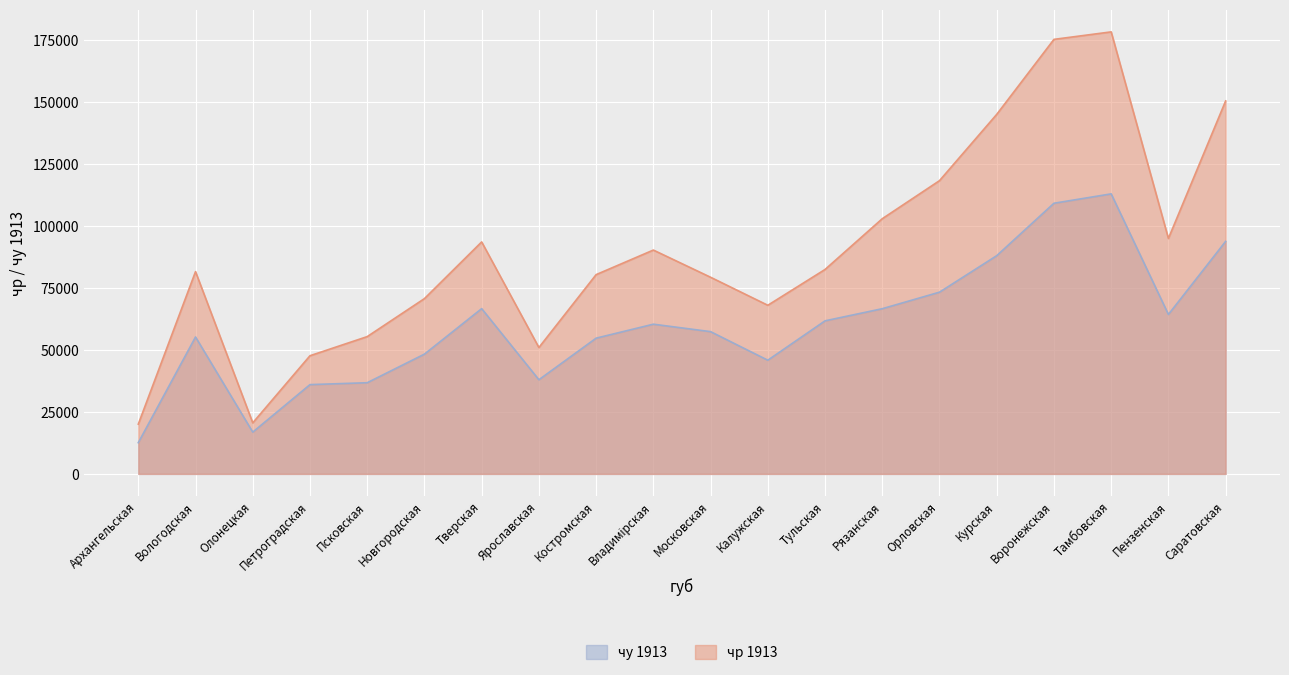

What is the greatest value displayed?

178331